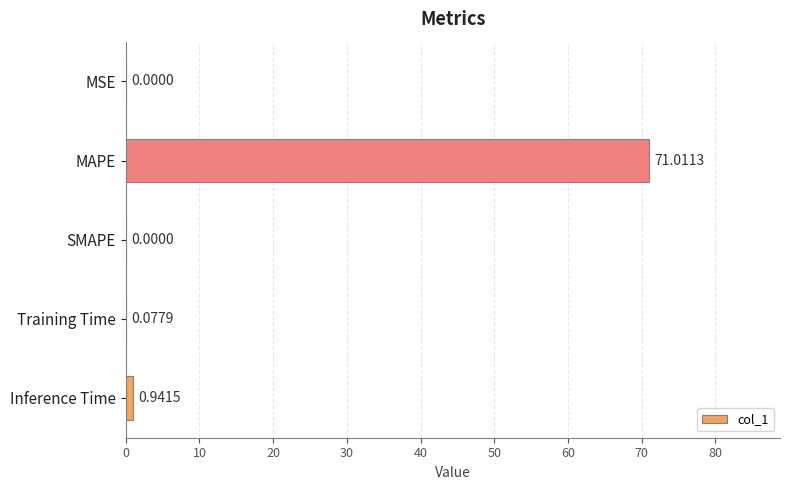

What is the greatest value displayed?

71.0